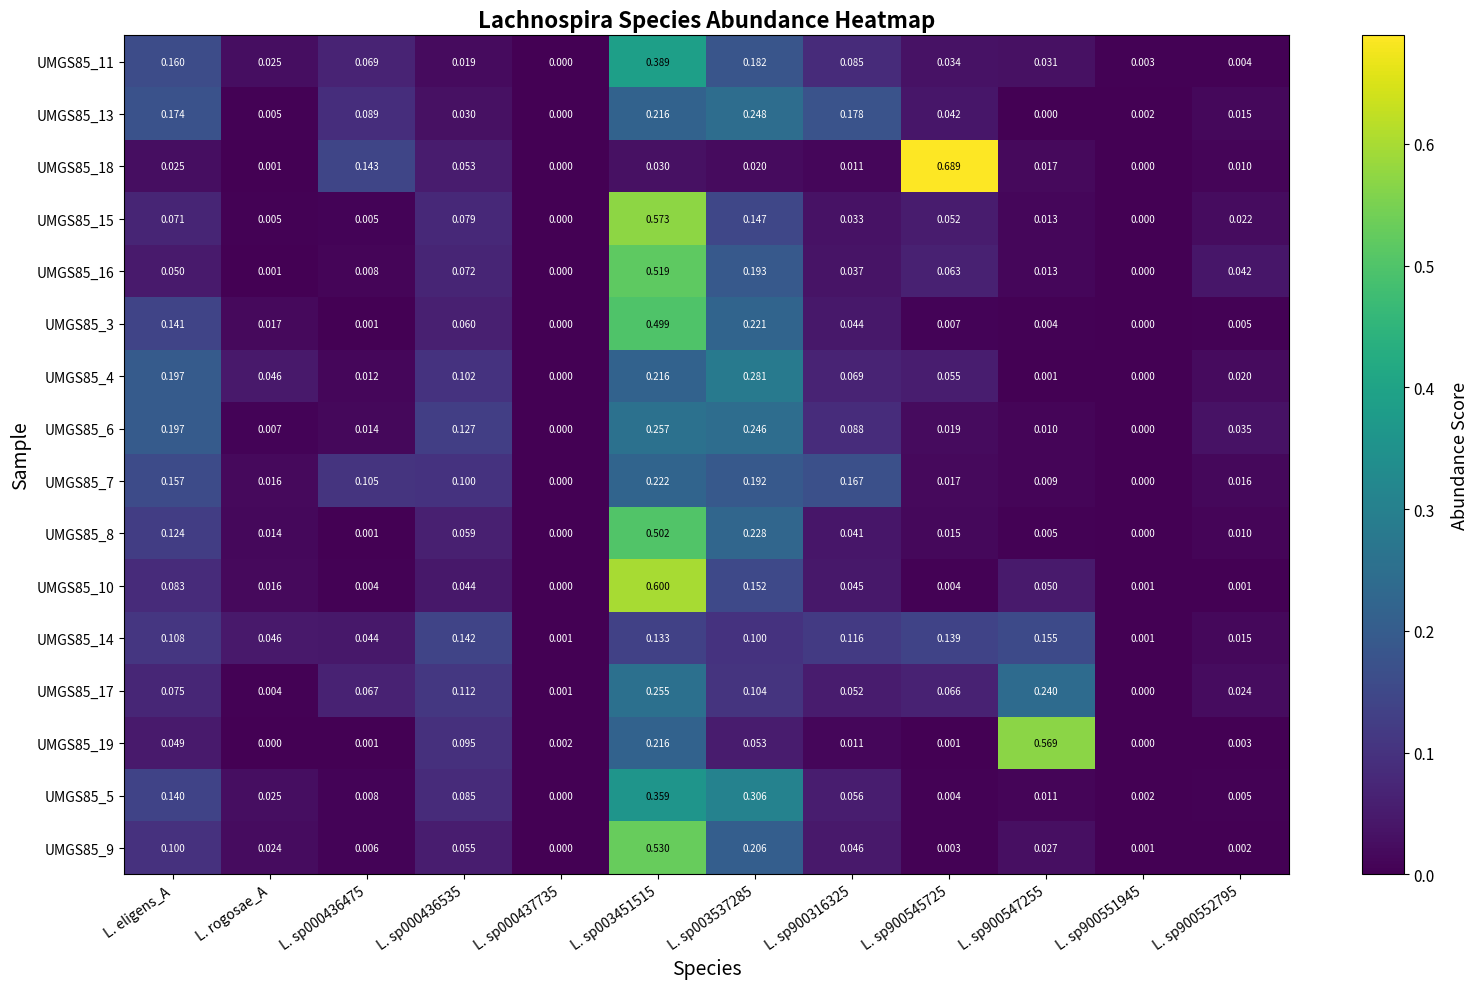

Is the value of UMGS85_13 at L. sp900547255 greater than the value of UMGS85_19 at L. sp000436535?

No